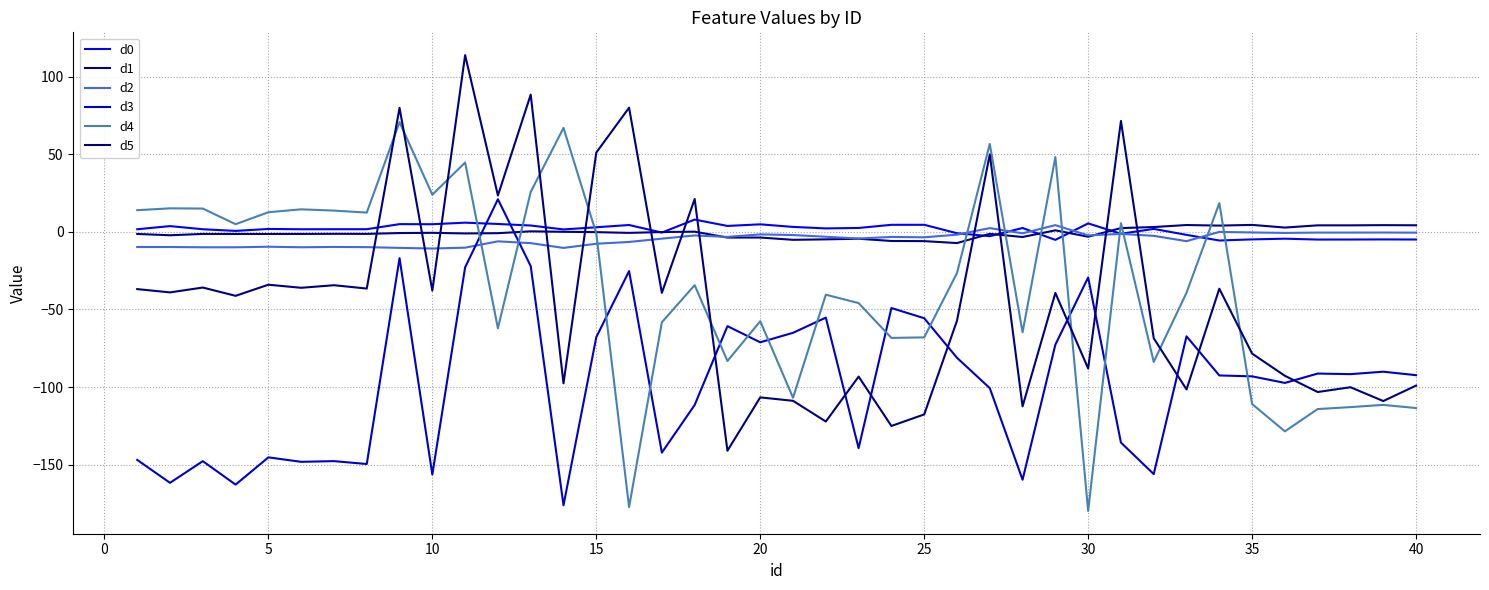

Does the chart have visible grid lines?

Yes